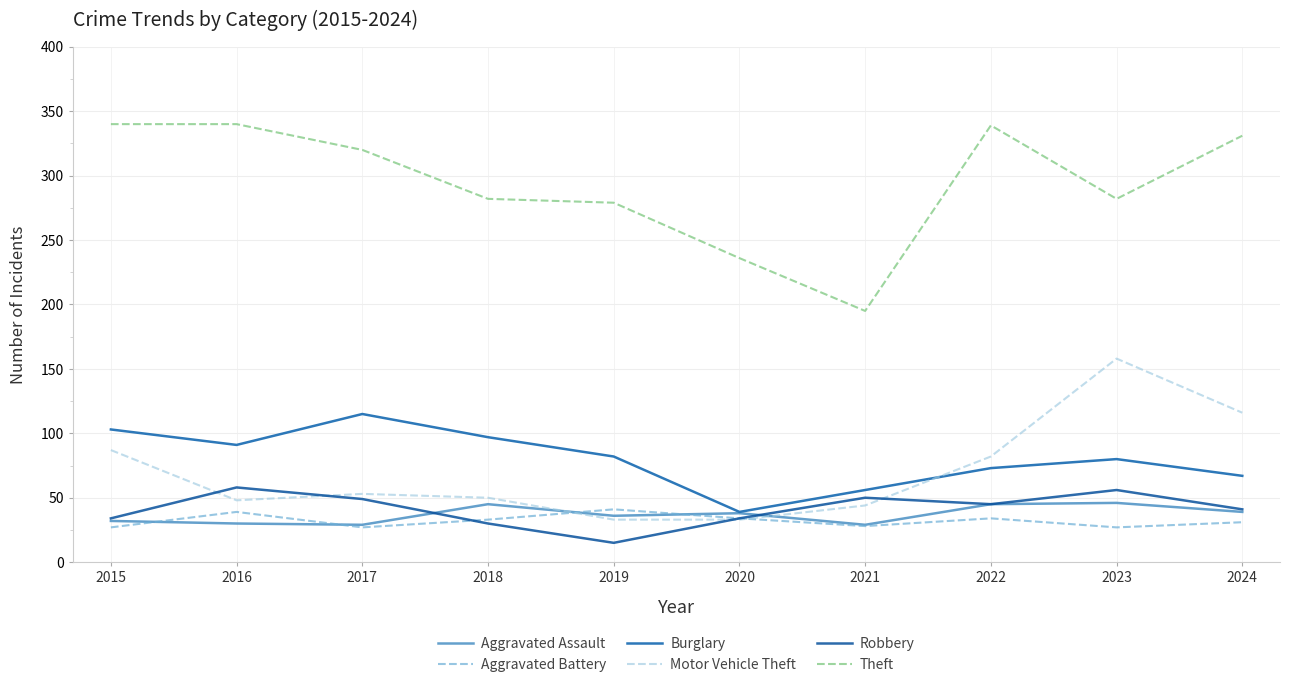

What is the sum of the Theft values at 2017 and 2023?

602